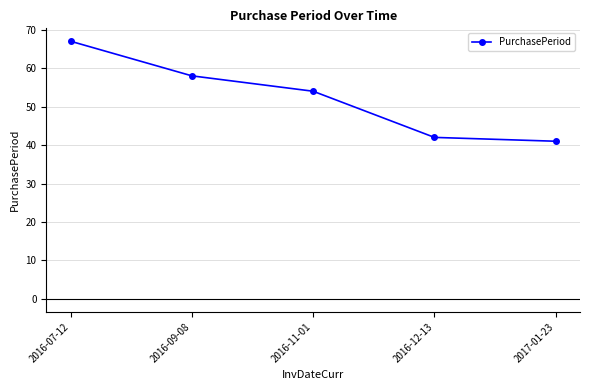

What is the maximum value shown in the chart?

67